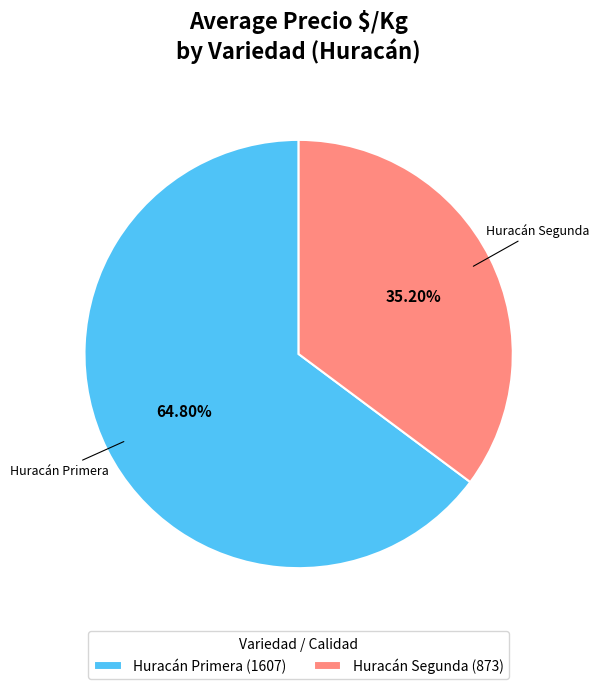

Which category has the biggest portion of the pie?

Huracán Primera